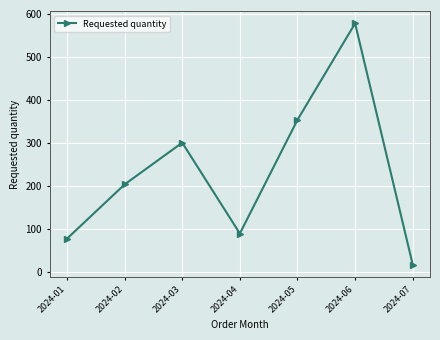

What is the value of the 6th point from the left?

578